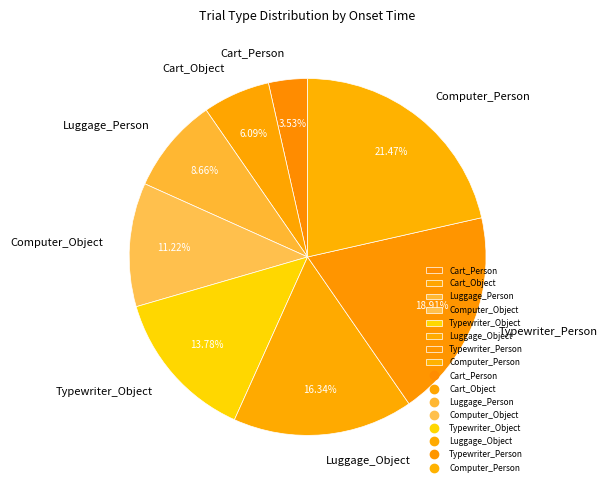

What is the ratio of the value at Cart_Object to the value at Typewriter_Object?

0.4